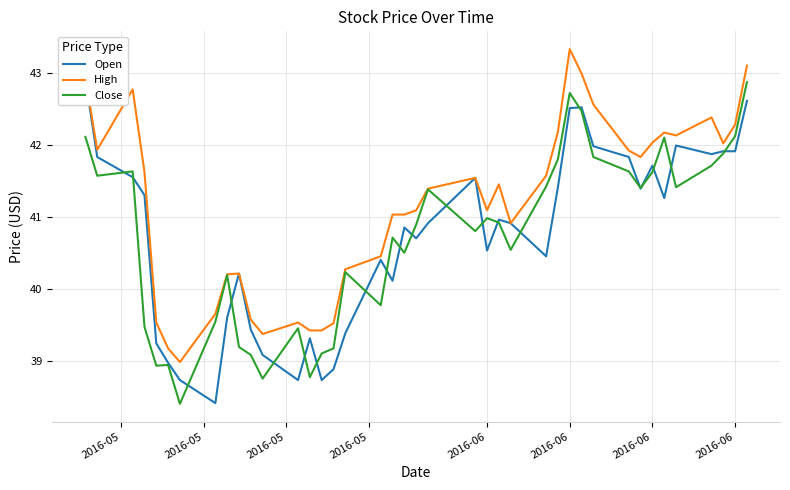

What is the sum of all High values?

1646.6